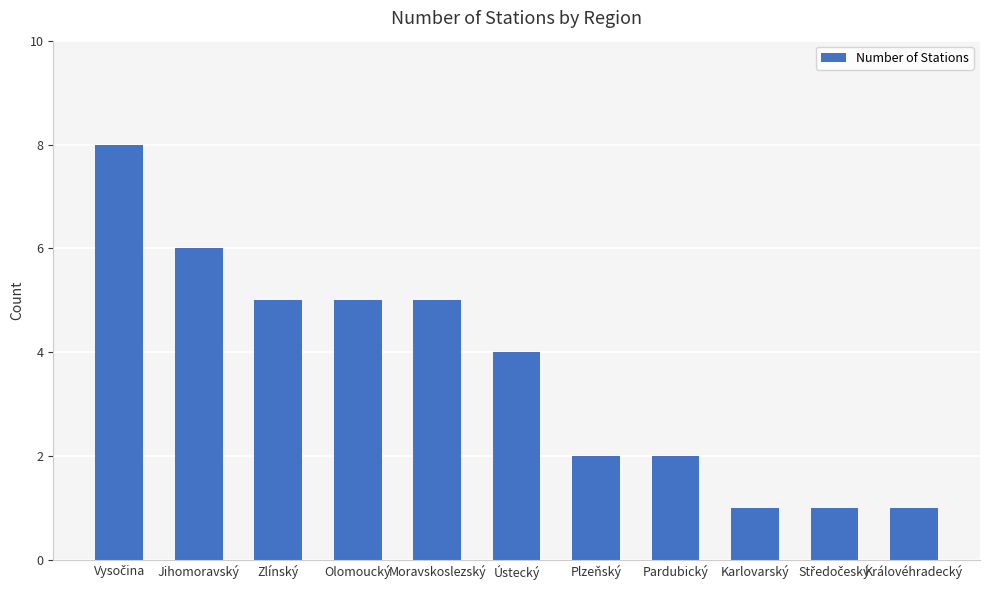

How many categories are shown in the chart?

11